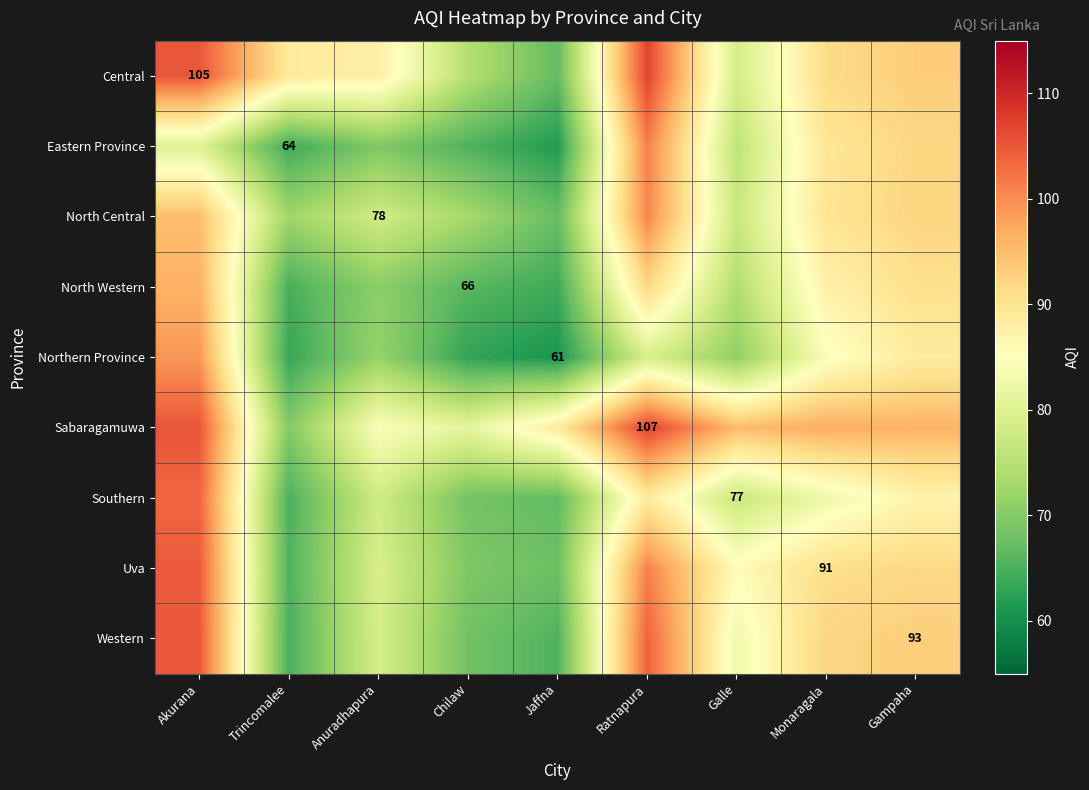

How many data points in Uva are above 85?

5